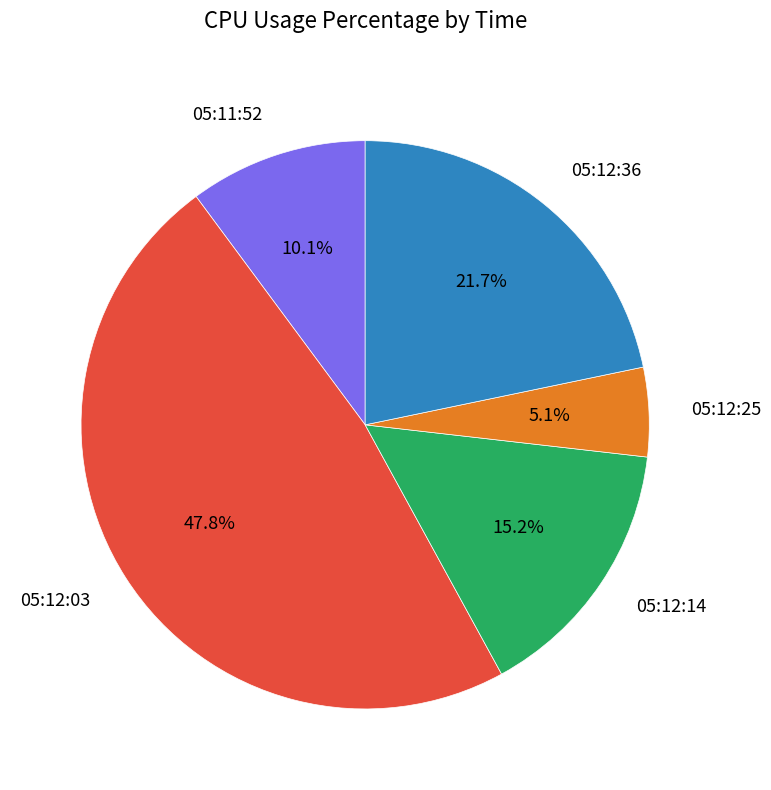

Count the number of slices in the pie.

5